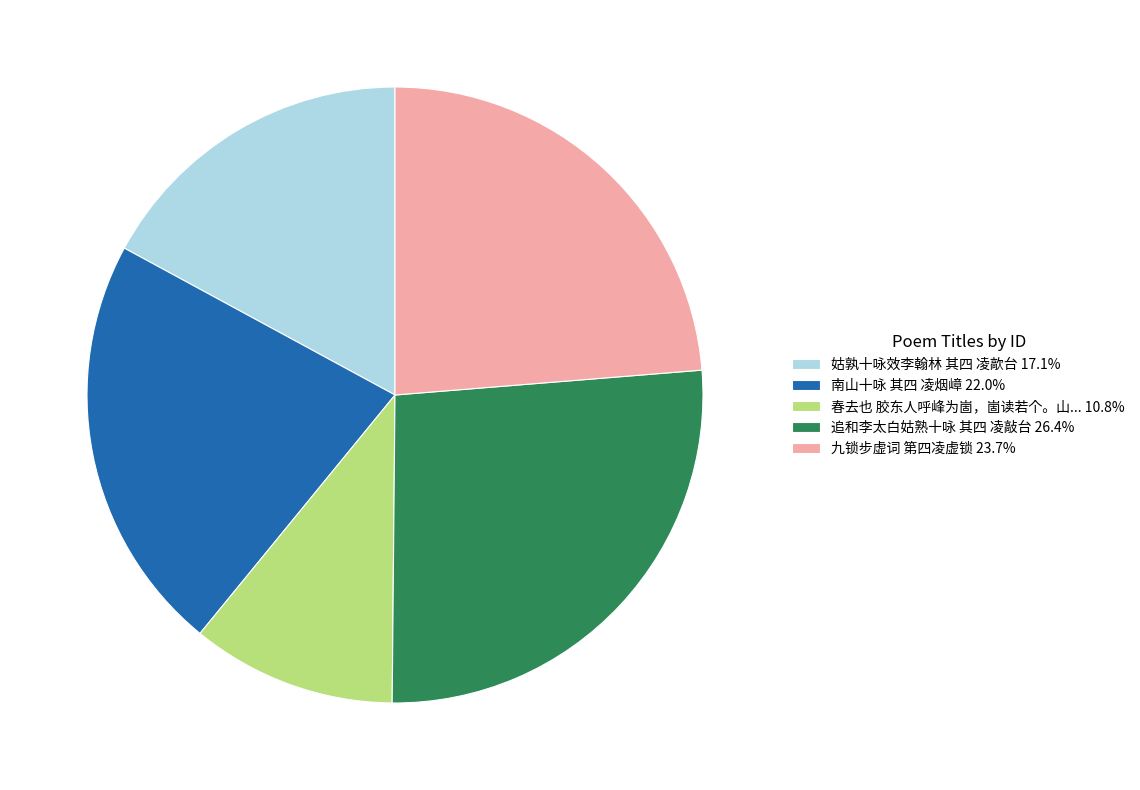

Does 追和李太白姑熟十咏 其四 凌敲台 26.4% account for over 50% of the chart?

No